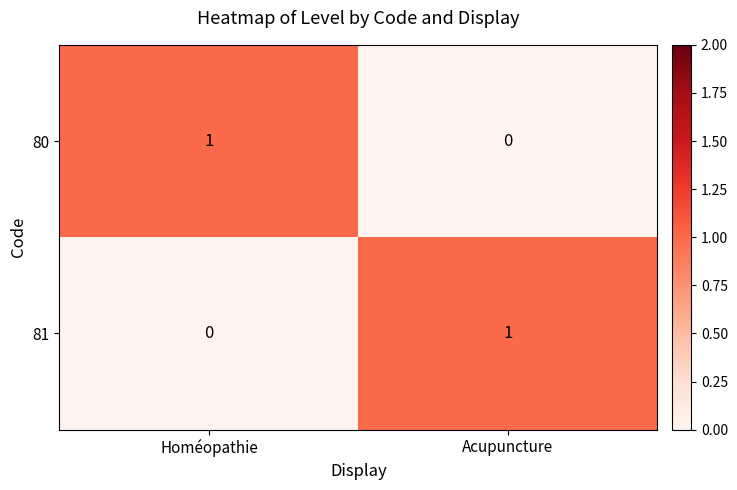

At which label does 80 reach its minimum?

Acupuncture